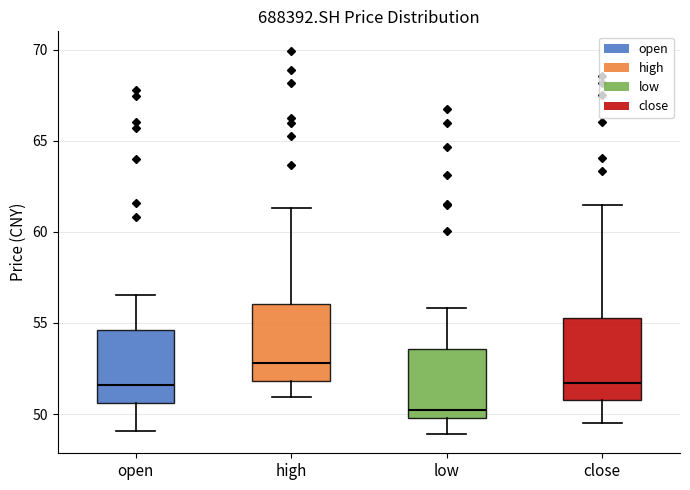

Reading left to right, transcribe this box plot: for each box, give where its median line is, the range the box spans, and where its two whiskers end, as read against the y-axis. The values are not printed on the chart, so give them approximately, as read against the axis.

open: median 51.5, box 50.5 to 54.5, whiskers 49.0 to 56.5
high: median 53.0, box 52.0 to 56.0, whiskers 51.0 to 61.5
low: median 50.0 (just above the box's lower edge), box 50.0 to 53.5, whiskers 49.0 to 56.0
close: median 51.5, box 51.0 to 55.5, whiskers 49.5 to 61.5